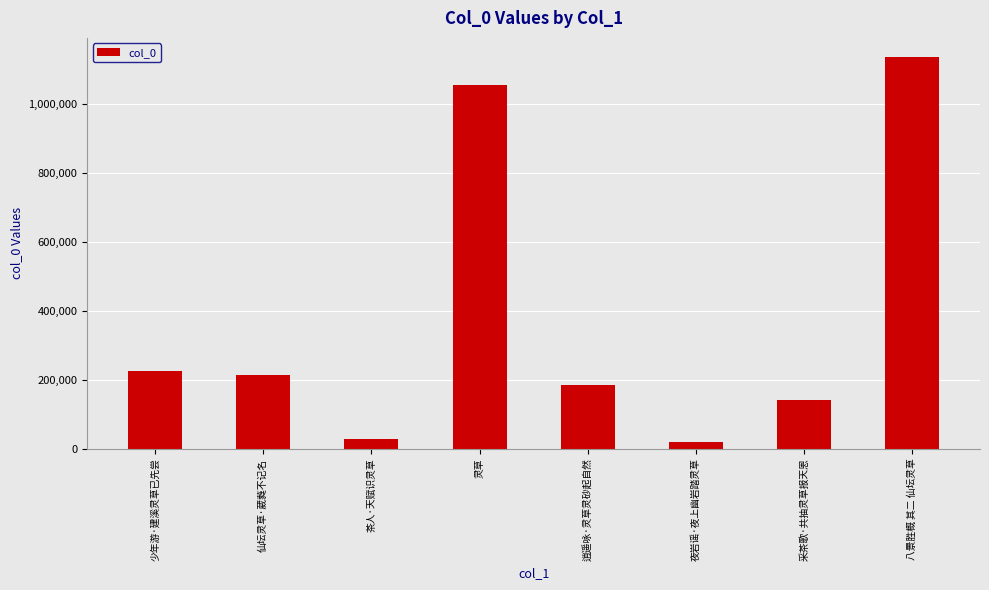

What is the value of the 4th bar from the left?

1054735